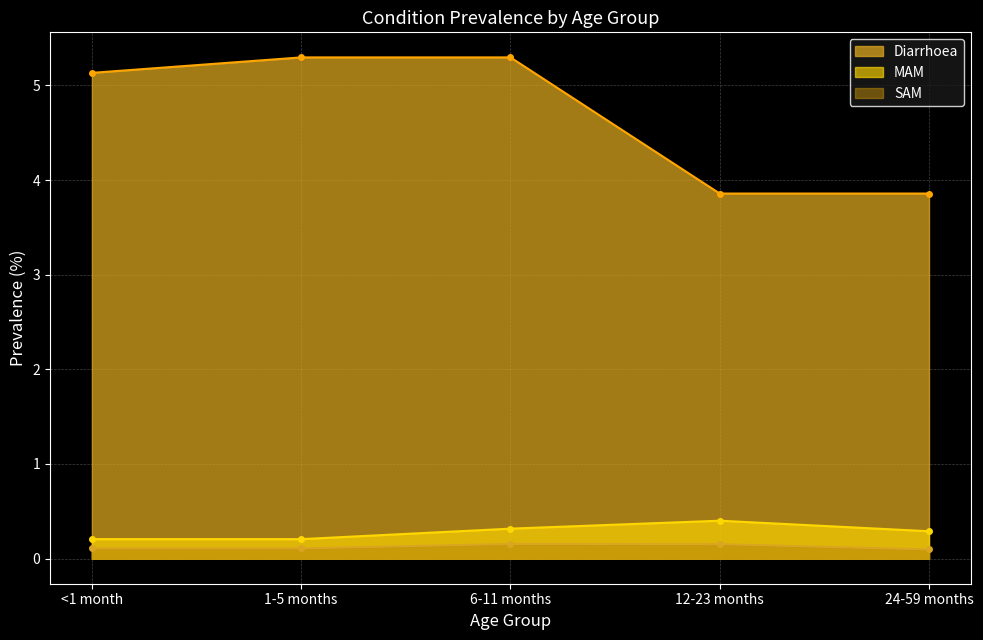

In SAM, how many points are higher than both neighbors (excluding endpoints)?

1